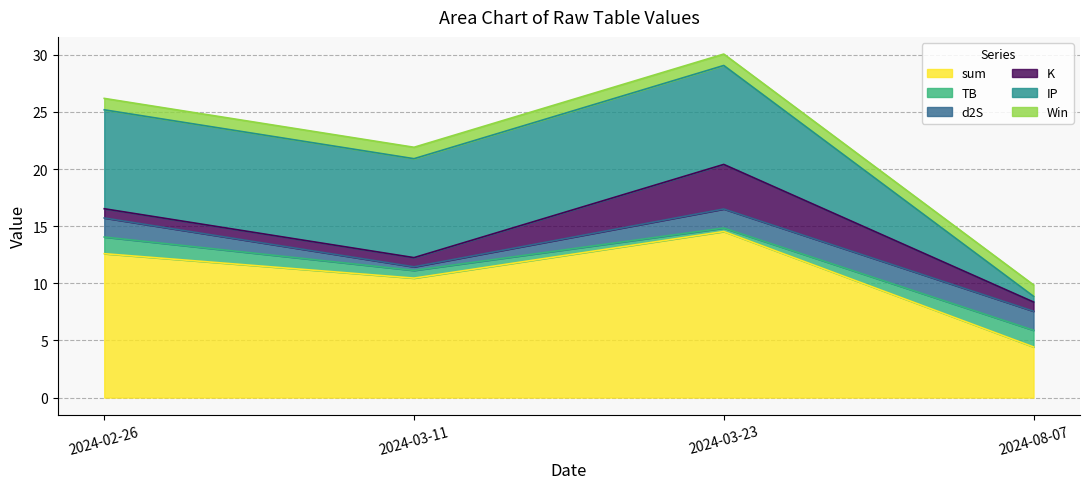

Reading right to left, what are all the values shown in this chart?

sum: 2024-08-07=4.4	2024-03-23=14.5	2024-03-11=10.5	2024-02-26=12.6
TB: 2024-08-07=1.5	2024-03-23=0.3	2024-03-11=0.7	2024-02-26=1.5
d2S: 2024-08-07=1.7	2024-03-23=1.7	2024-03-11=0.3	2024-02-26=1.7
K: 2024-08-07=0.8	2024-03-23=3.9	2024-03-11=0.8	2024-02-26=0.8
IP: 2024-08-07=0.5	2024-03-23=8.7	2024-03-11=8.7	2024-02-26=8.7
Win: 2024-08-07=1.0	2024-03-23=1.0	2024-03-11=1.0	2024-02-26=1.0